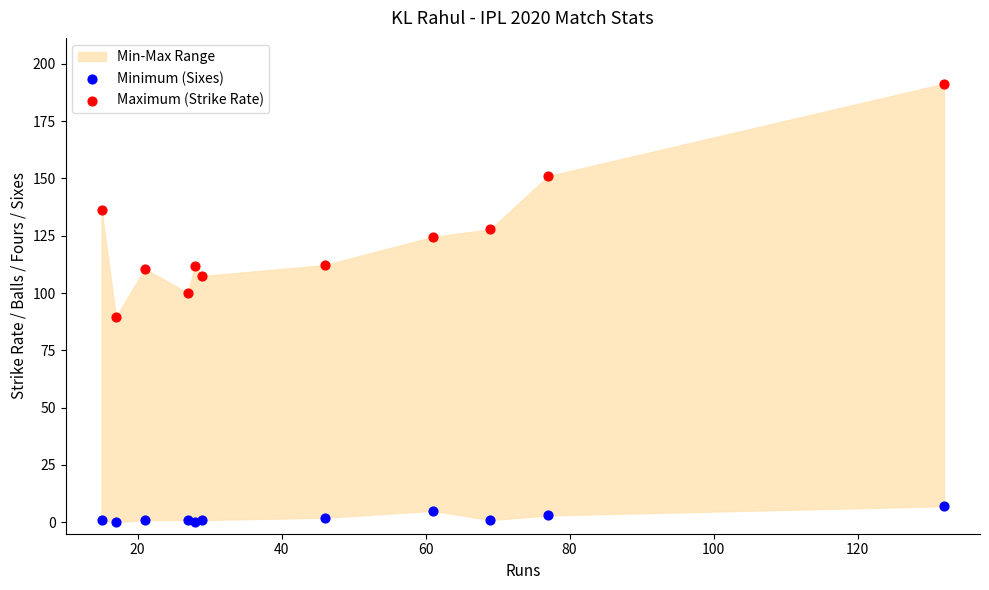

Which series has the widest spread of Y values?

Maximum (Strike Rate)